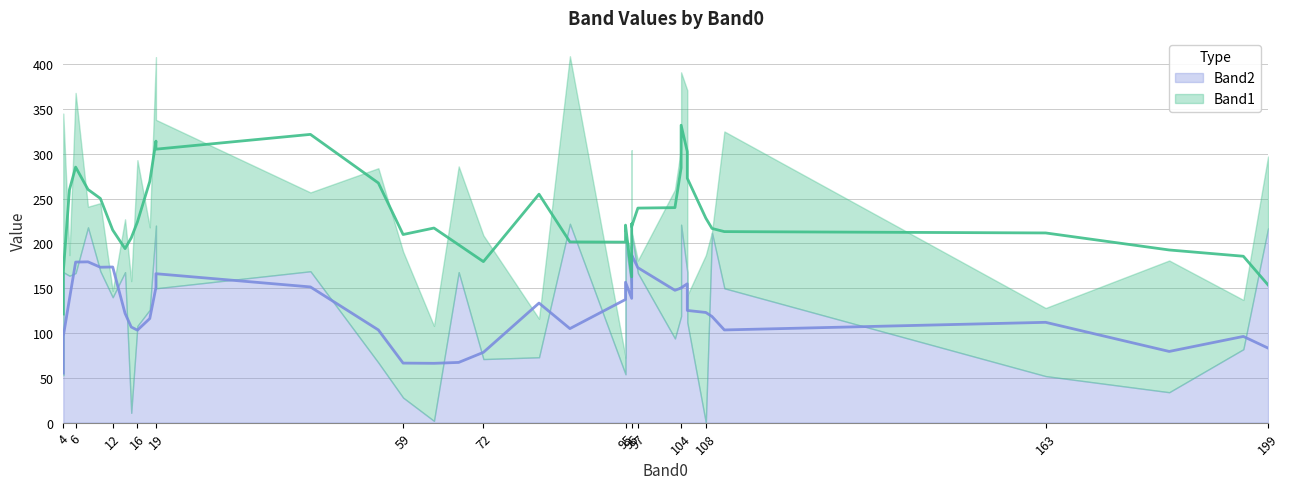

At how many categories does at least one series exceed 41?

40